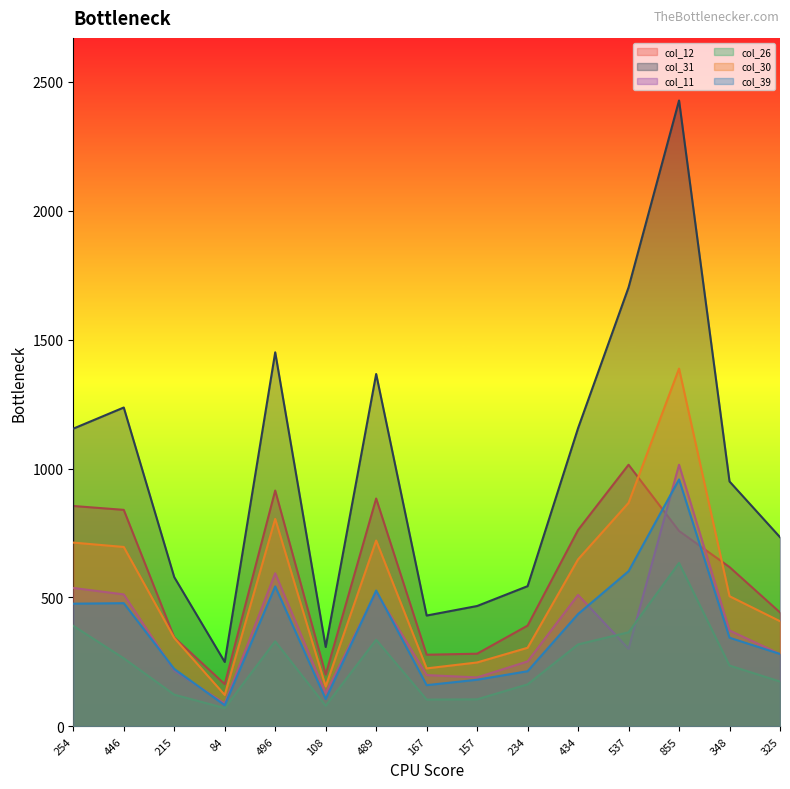

Rank the categories by col_26 value from highest to lowest.

855, 254, 537, 489, 496, 434, 446, 348, 325, 234, 215, 157, 167, 108, 84